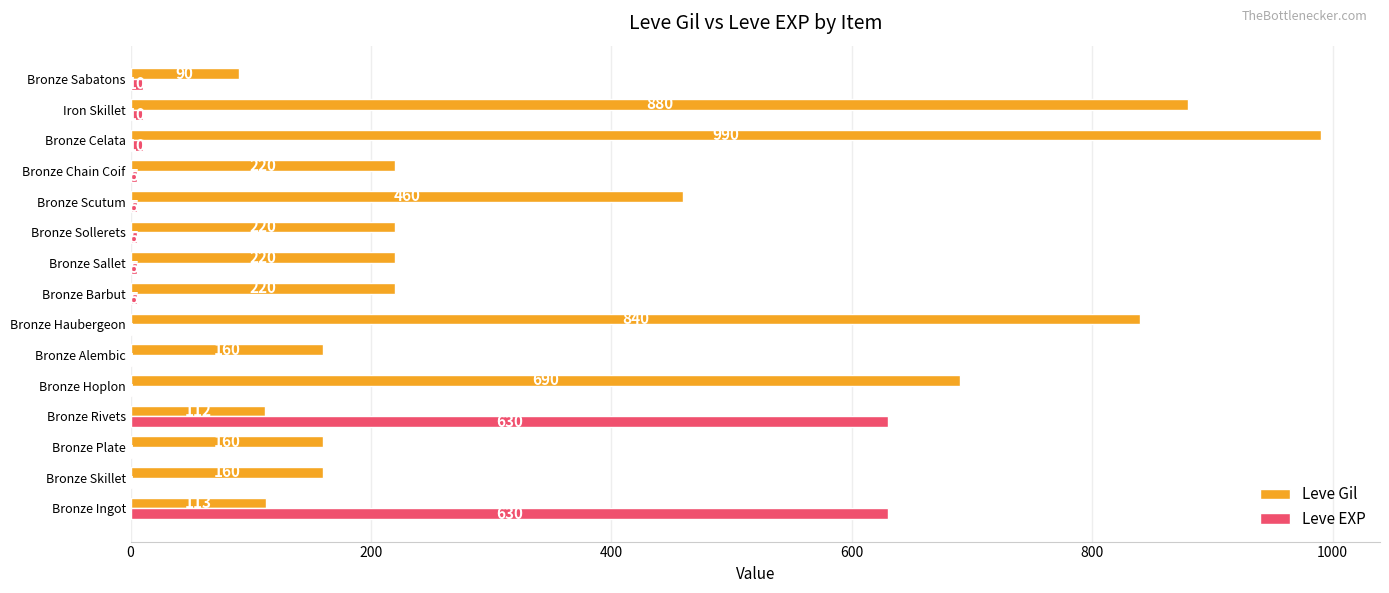

What is the maximum value for Leve EXP?

630